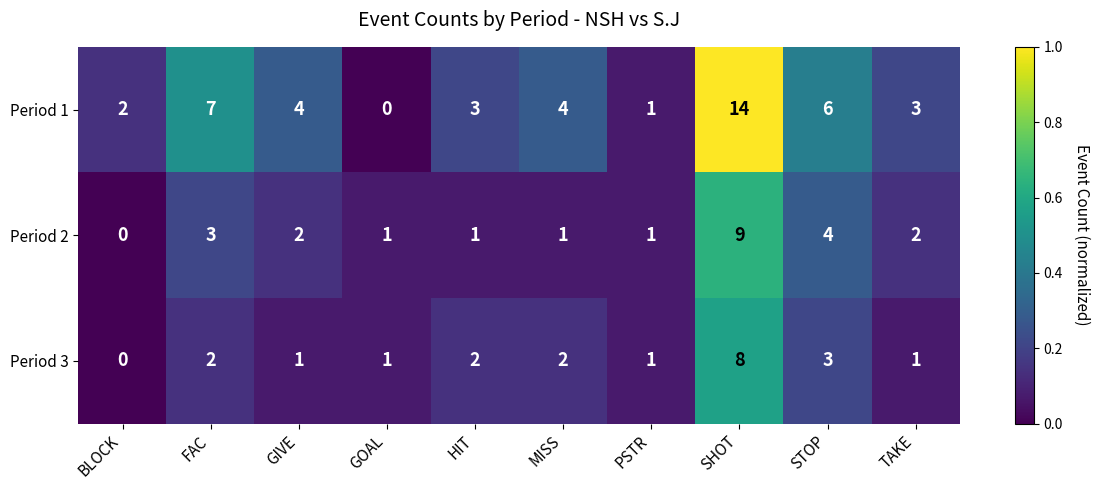

What is the greatest value displayed?

14